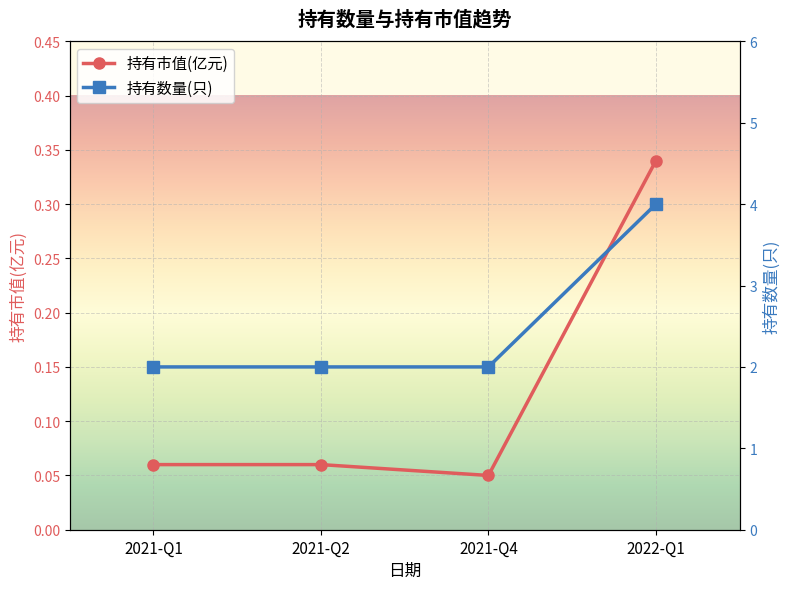

Which series changed the most between 2021-Q4 and 2022-Q1?

持有数量(只)